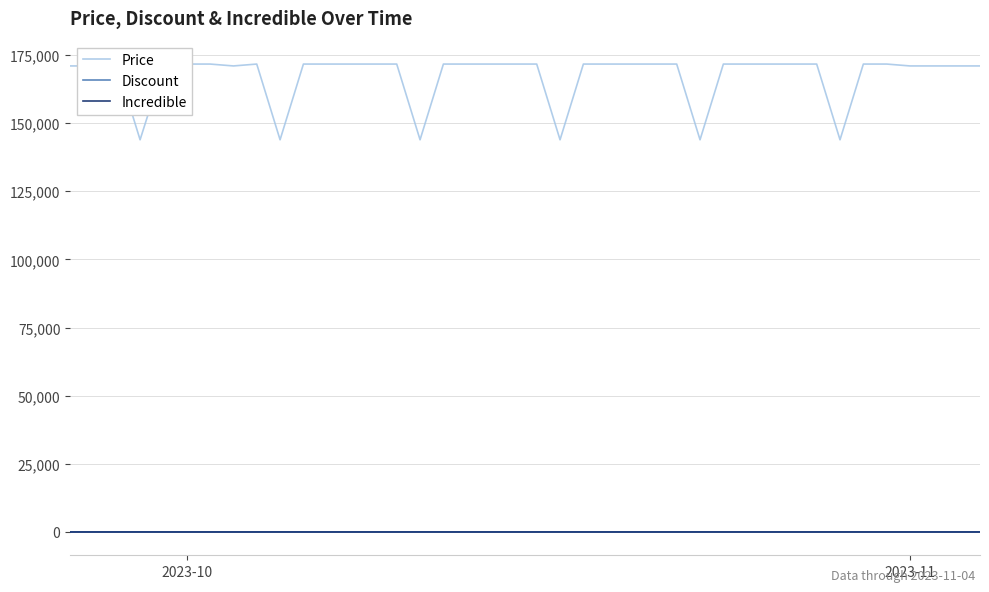

True or false: Price and Discount cross at least once.

False